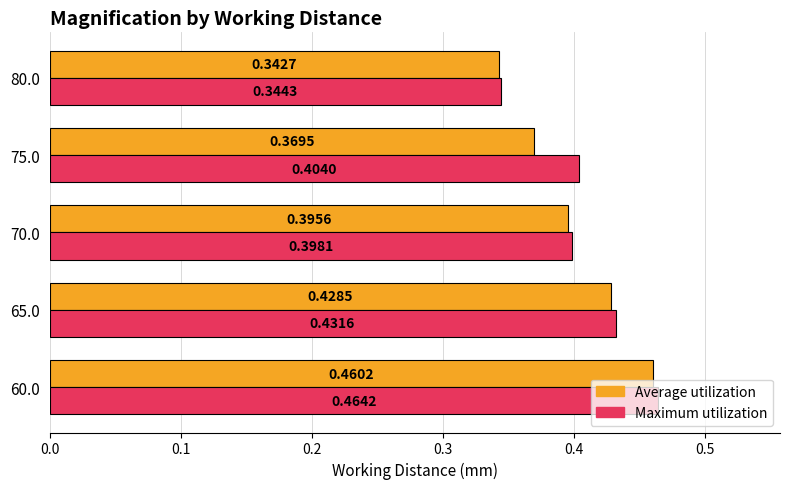

What is the sum of all Average utilization values?

2.0